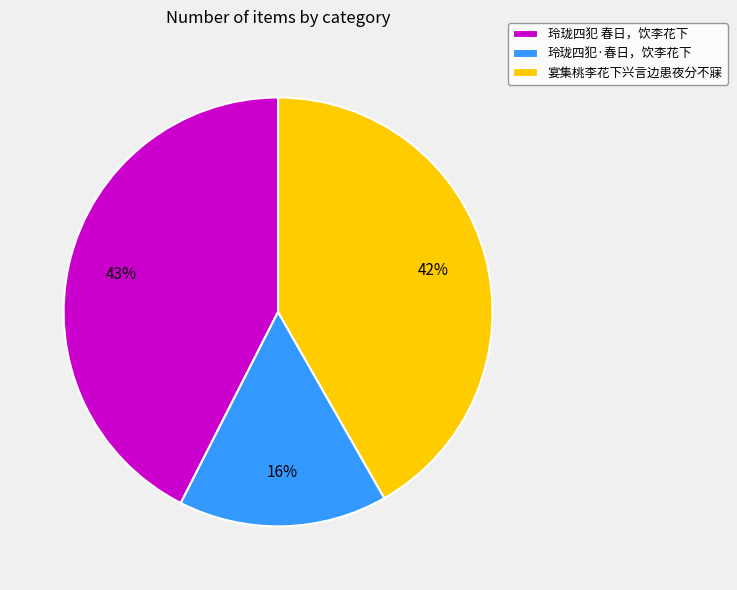

Which slice is the largest?

玲珑四犯 春日，饮李花下